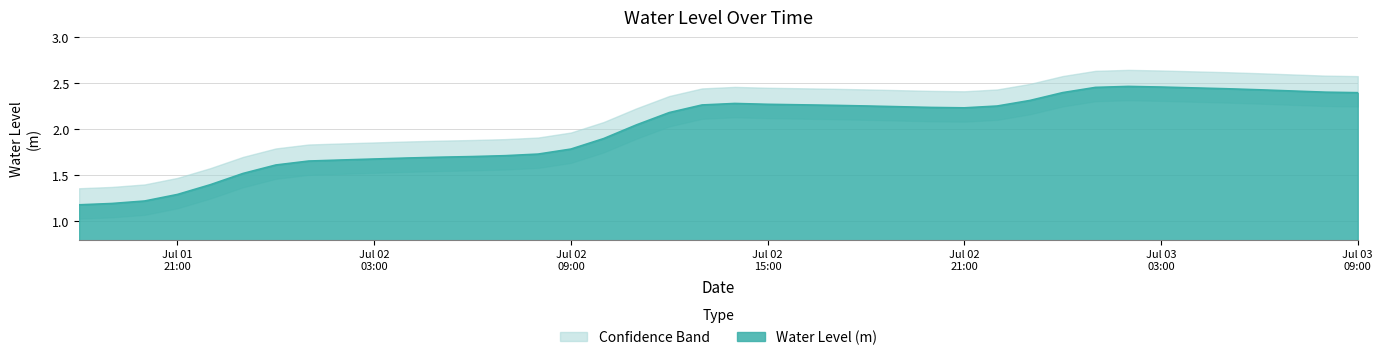

What is the difference between the second highest and second lowest values?

1.3